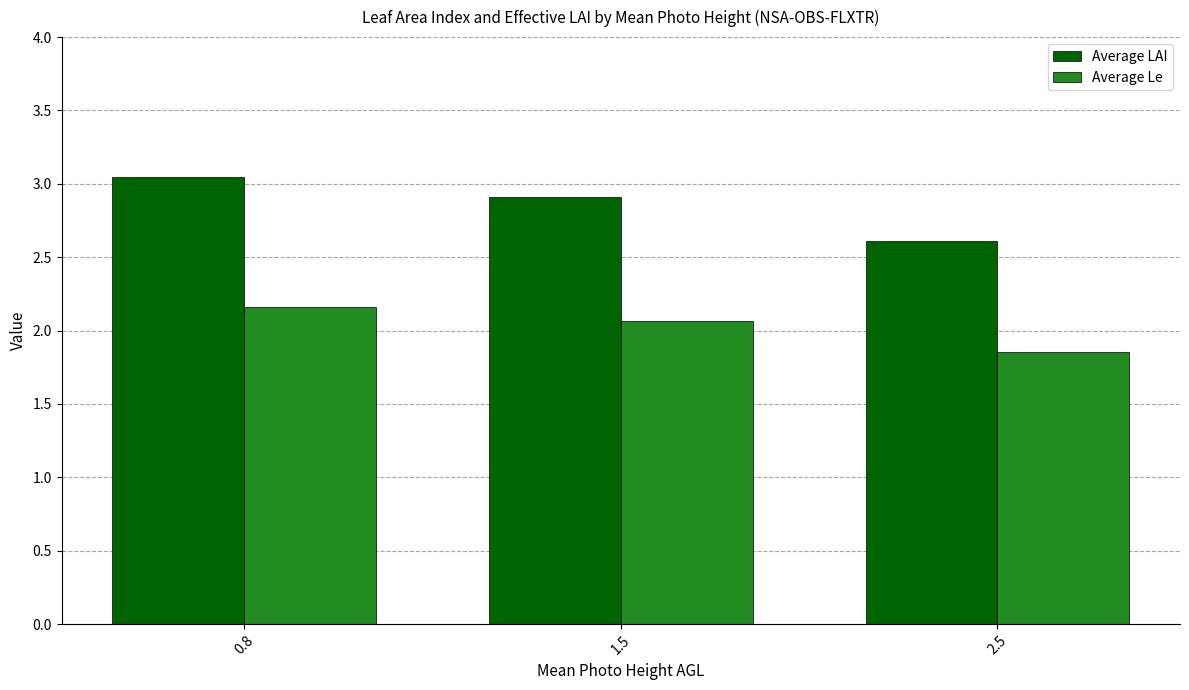

True or false: Average Le has a value of 2.2 at 0.8.

True